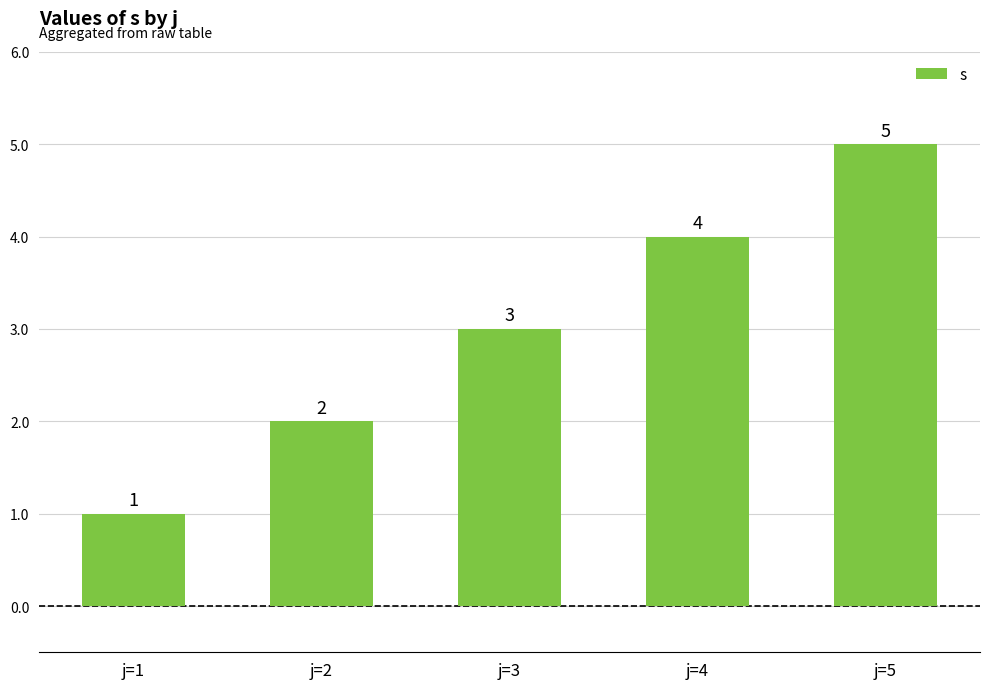

Are the bars horizontal?

No